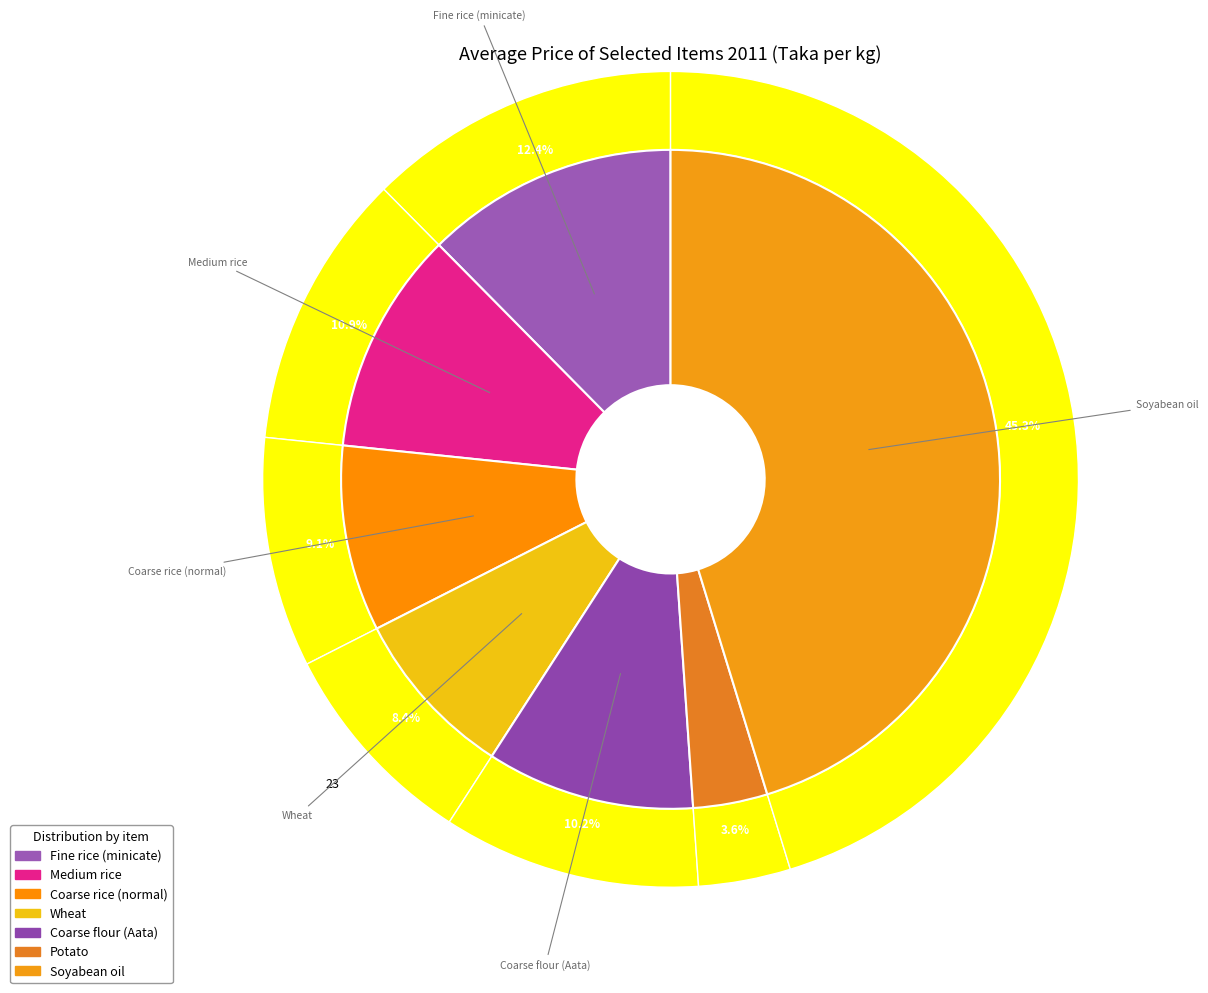

What is the ratio of the value at Coarse rice (normal) to the value at Fine rice (minicate)?

0.7